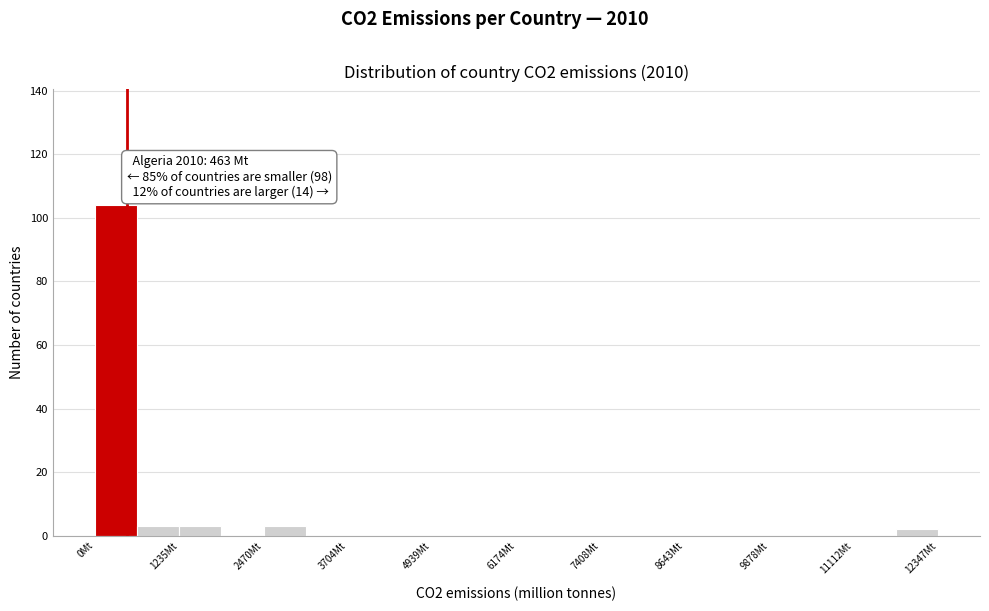

Around what value on the x-axis is the tallest bar? Give the approximate position of its centre, as read against the axis.

400